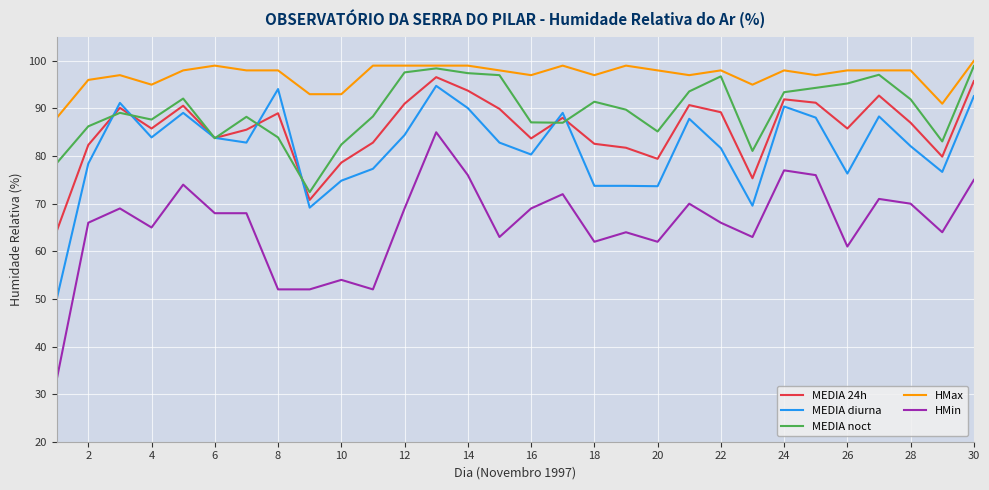

What is the difference between the second highest and second lowest values in the HMin series?

25.0